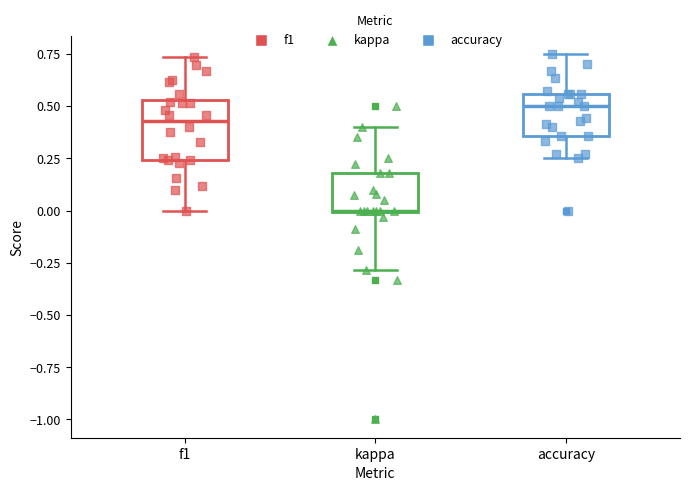

Where does the lower whisker of the box for kappa end on the y-axis? The values are not printed on the chart, so give them approximately, as read against the axis.

-0.30